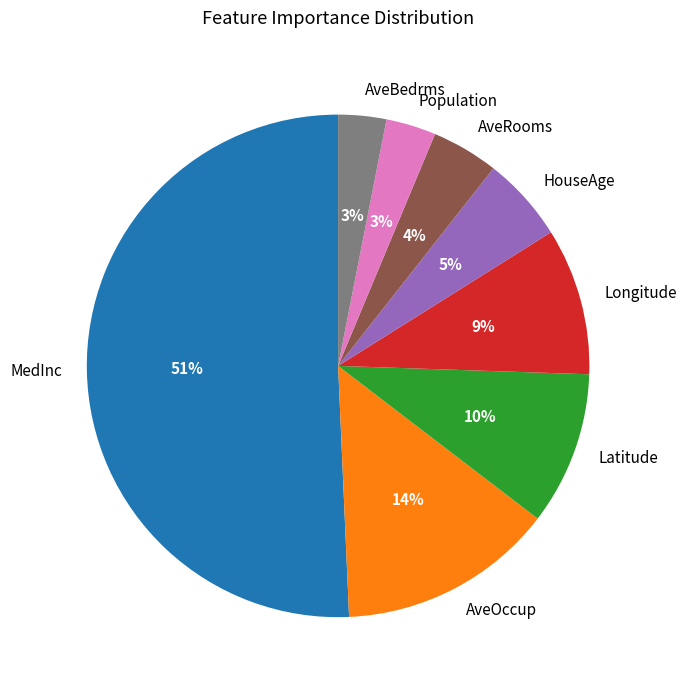

Which category accounts for the majority?

MedInc